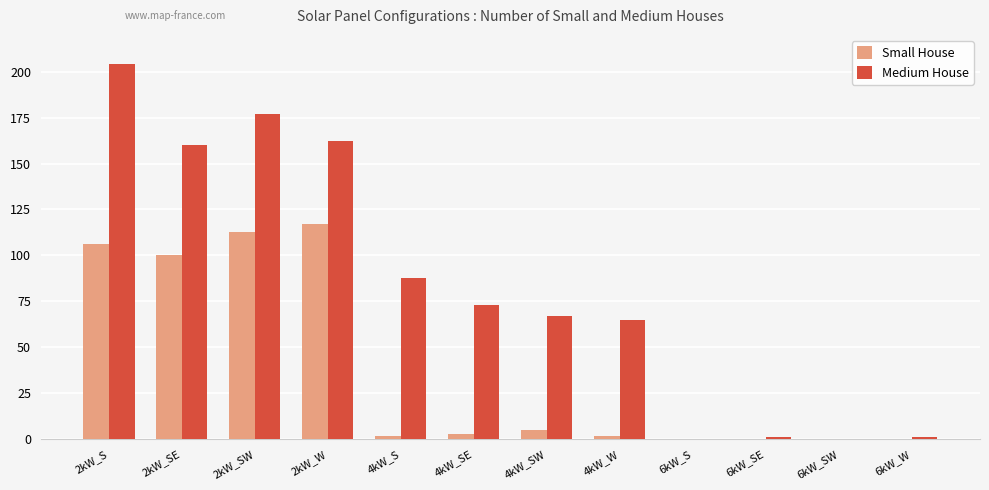

Reading left to right, what are all the values shown in this chart?

Small House: 106	100	113	117	2	3	5	2	0	0	0	0
Medium House: 204	160	177	162	88	73	67	65	0	1	0	1